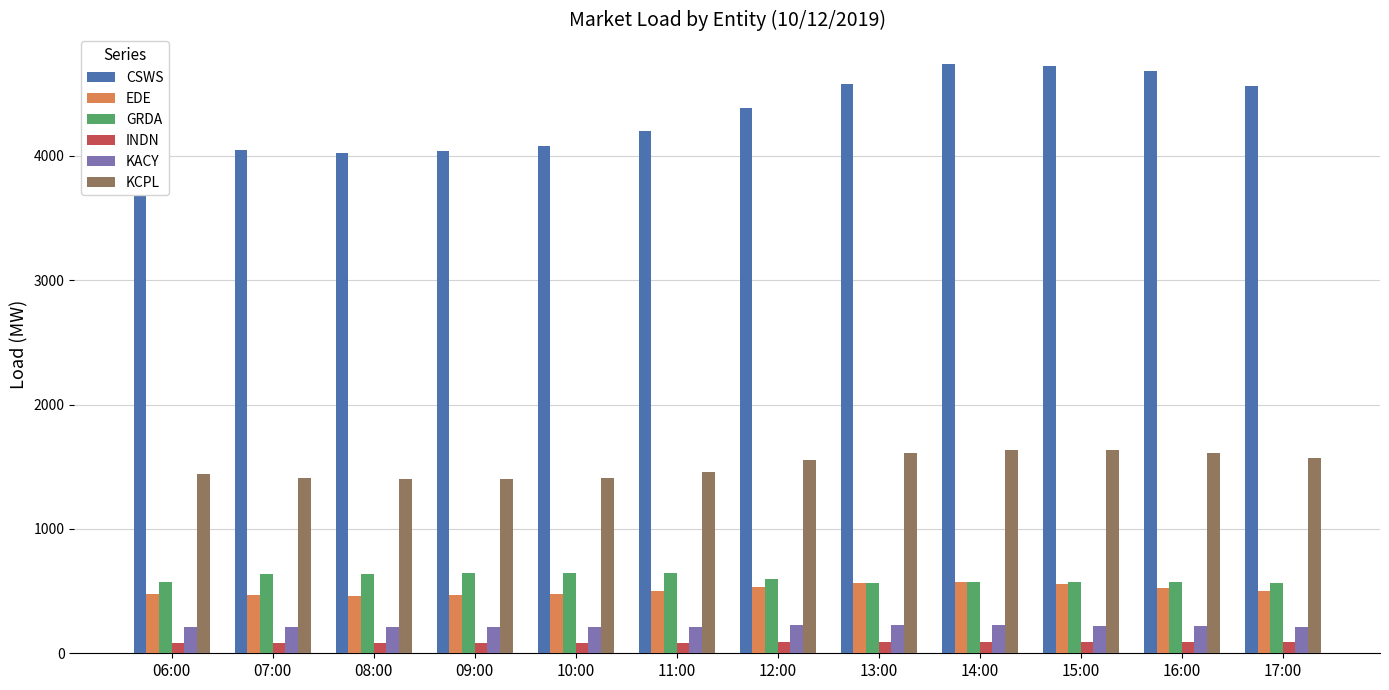

What is the lowest value of the GRDA series?

566.2